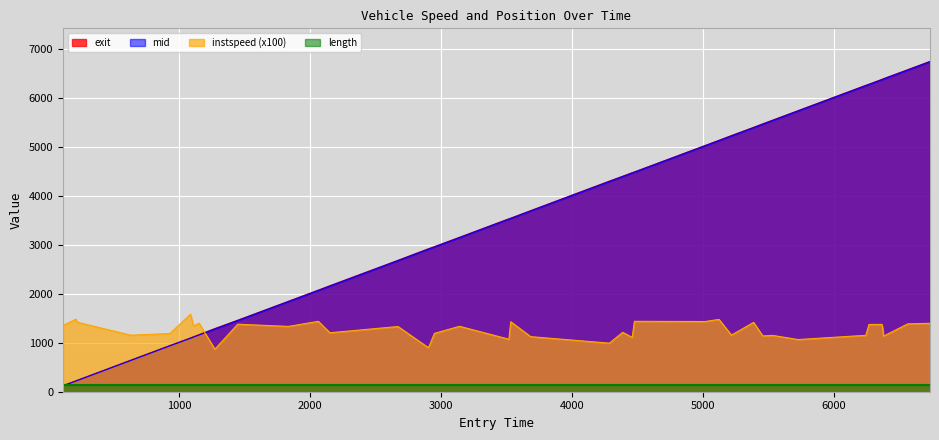

What is the lowest value of the instspeed (x100) series?

868.4